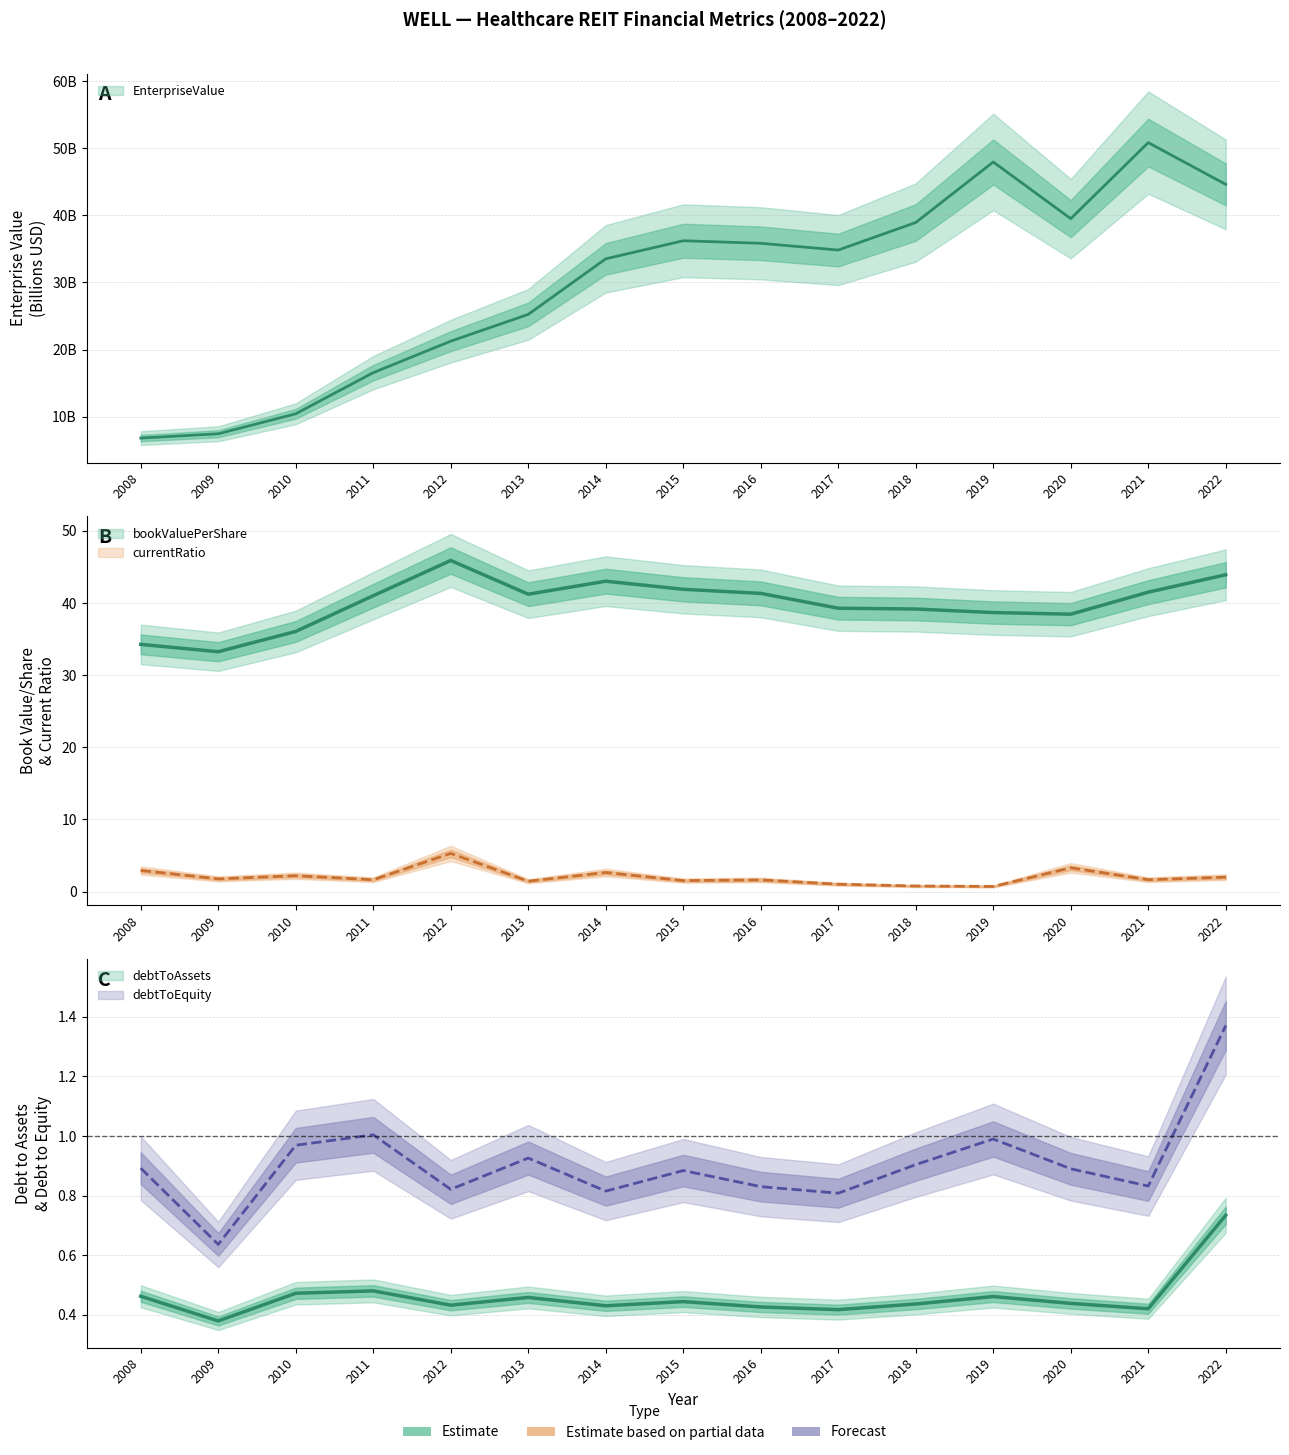

What is the approximate value of bookValuePerShare at 2020?

38.4